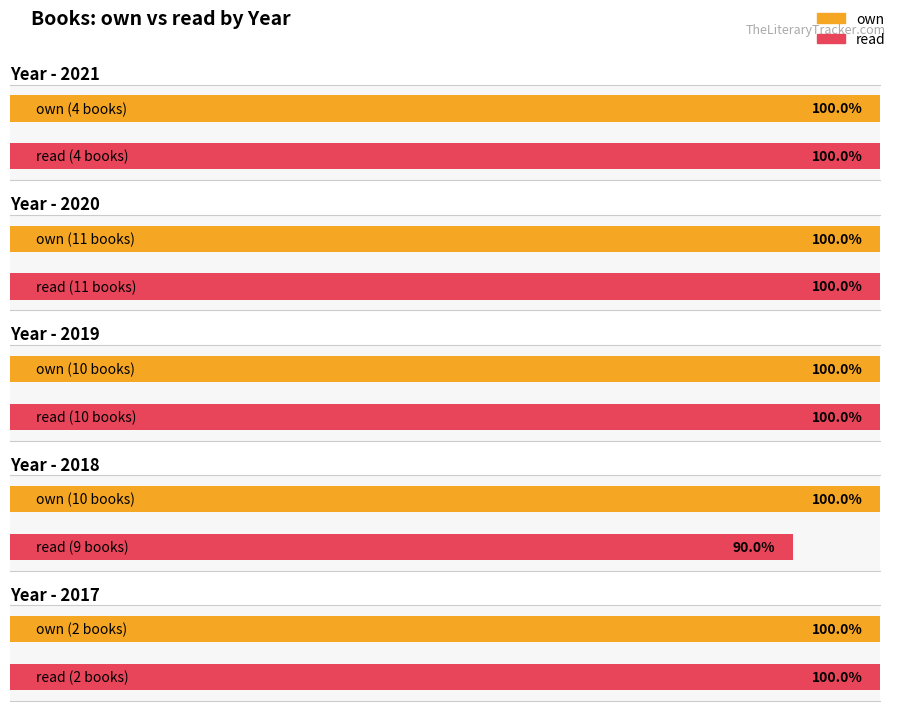

At which label does own reach its minimum?

2021